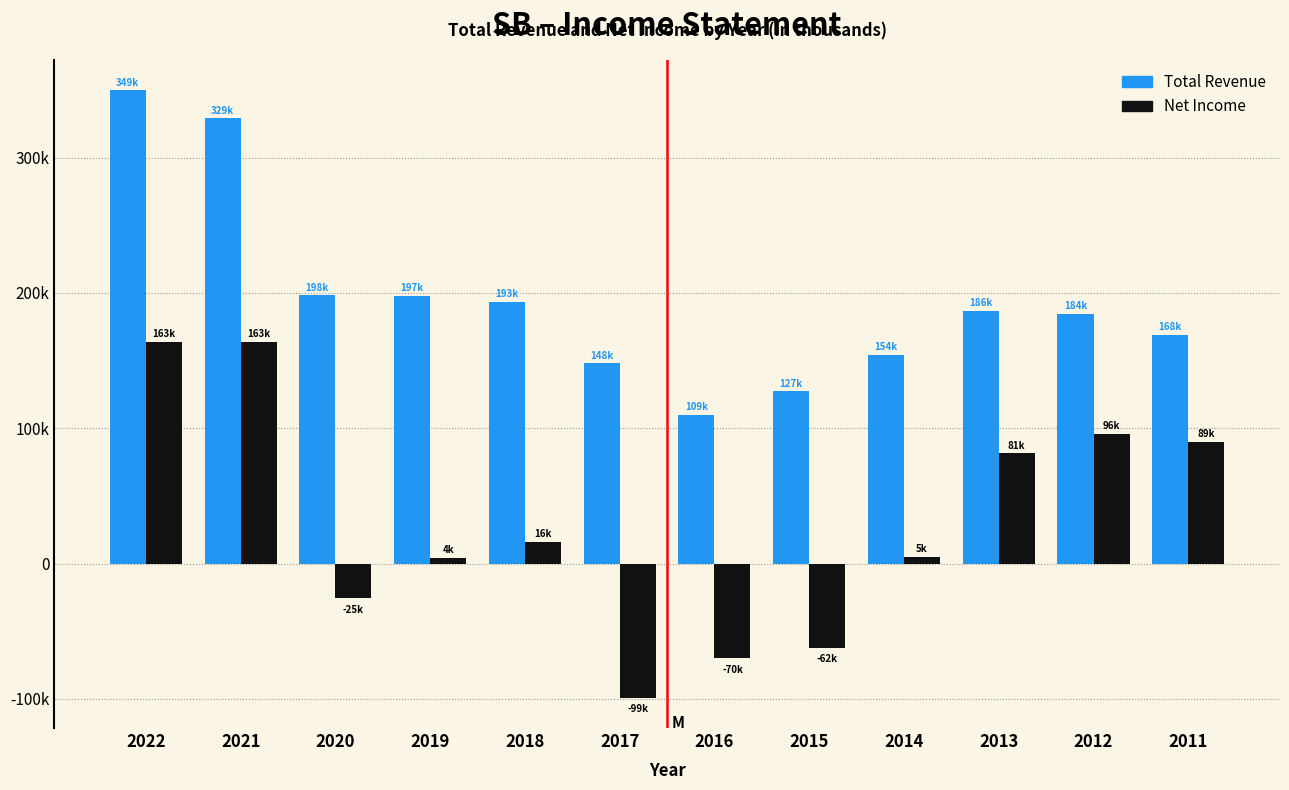

Does the chart contain stacked bars?

No